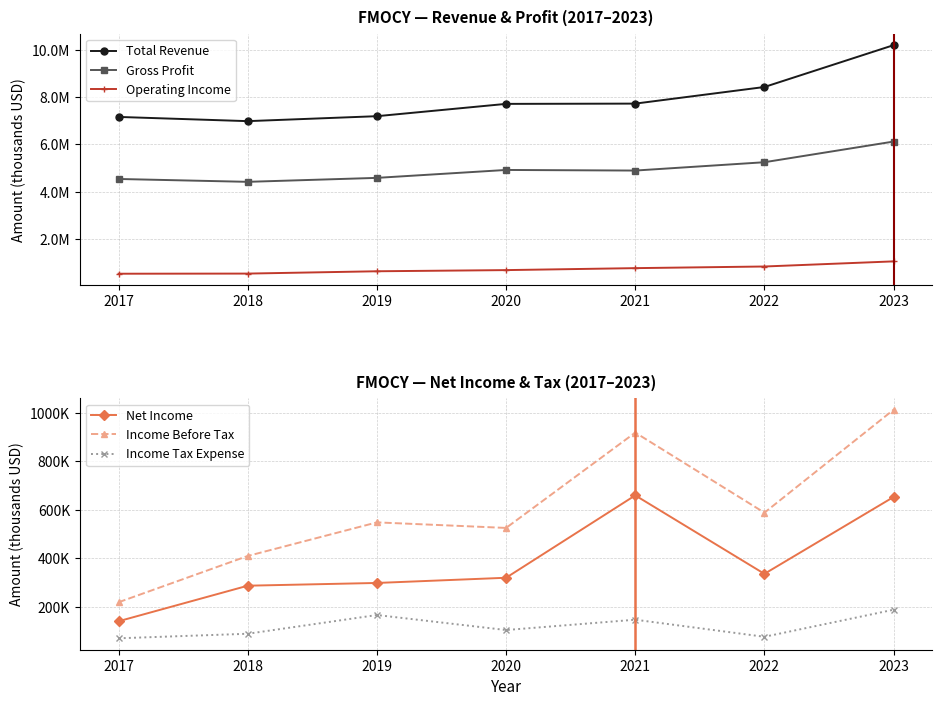

What is the sum of the Gross Profit values at 2019 and 2018?

9003300